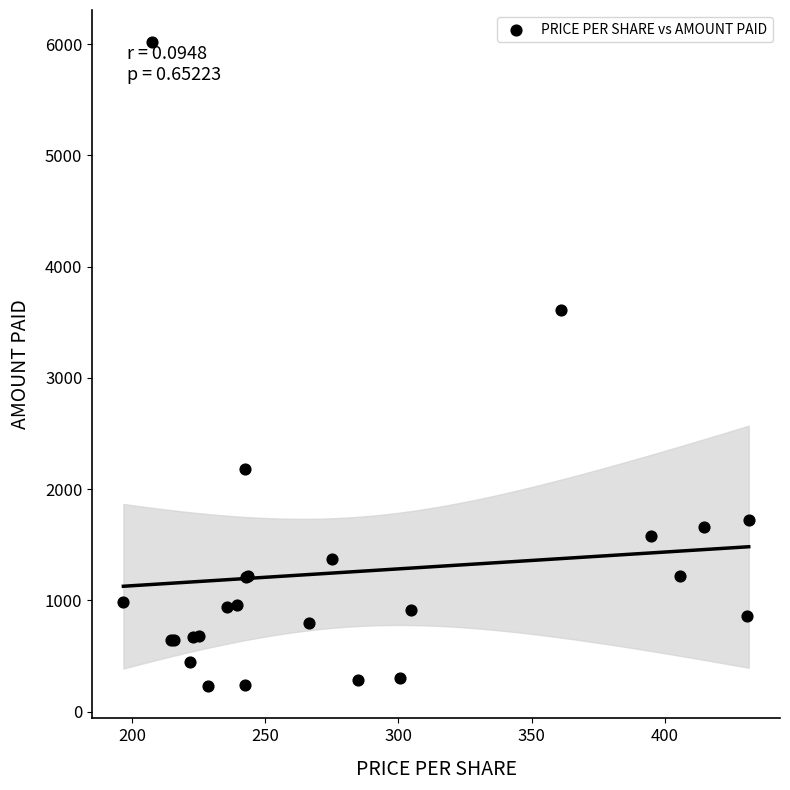

What Y value in the scatter plot is closest to 3122?

3610.5